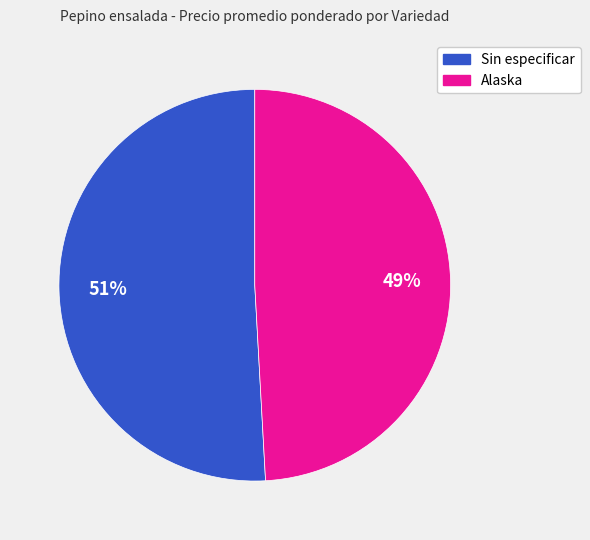

To the nearest percent, what is the average slice percentage?

50%